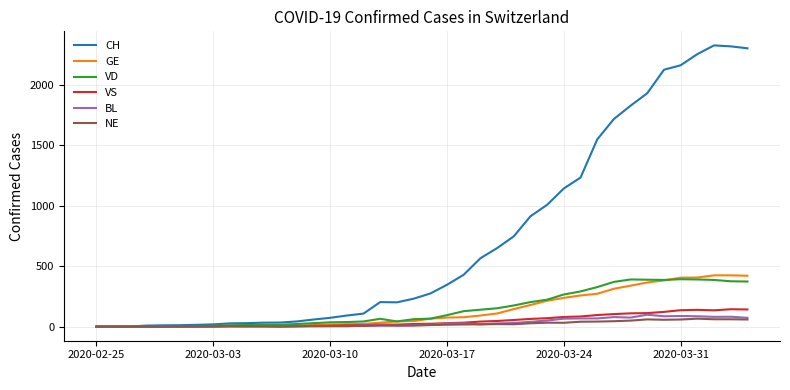

How many lines are shown in the chart?

6